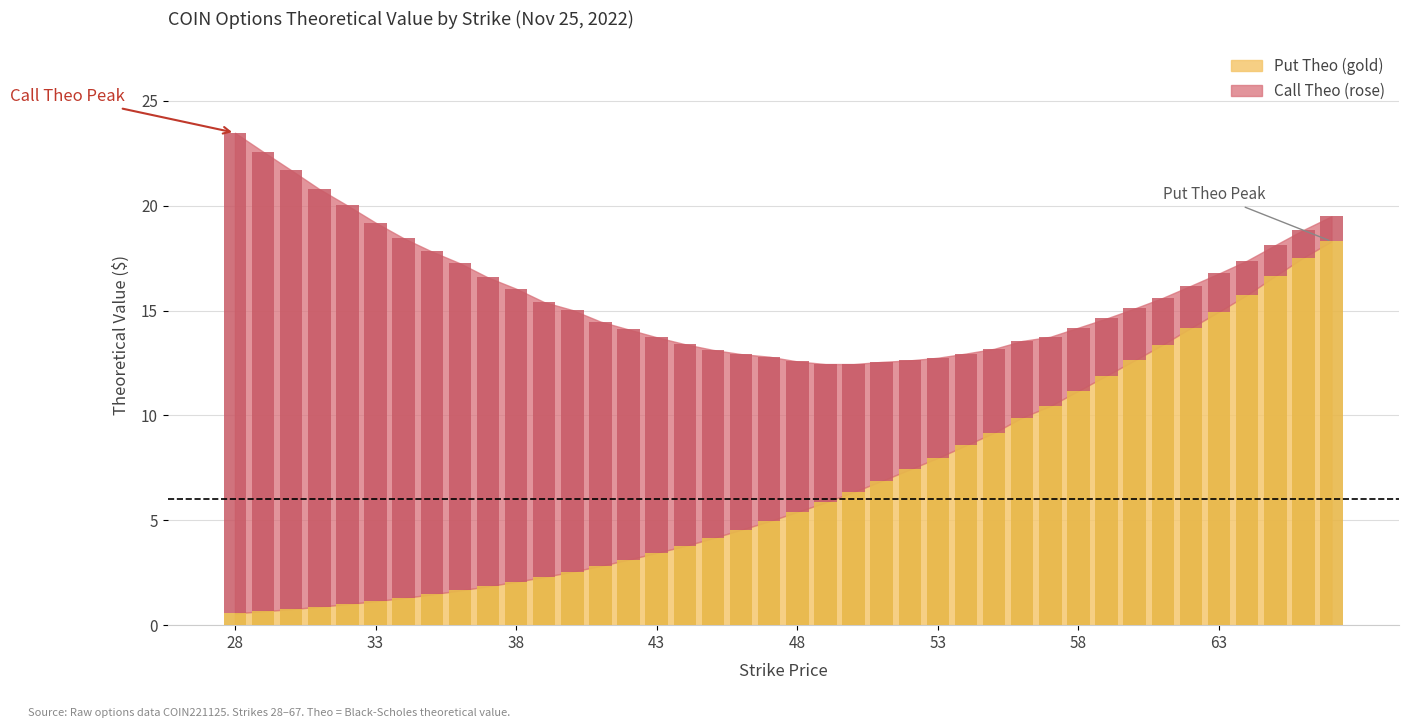

Reading right to left, list all the values displayed in this chart.

Call Theo: 1.2	1.3	1.5	1.6	1.8	2.0	2.2	2.5	2.7	3.0	3.3	3.7	4.0	4.4	4.8	5.2	5.7	6.1	6.6	7.2	7.9	8.4	9.0	9.6	10.3	11.0	11.6	12.5	13.1	14.0	14.7	15.6	16.4	17.2	18.1	19.0	19.9	20.9	21.9	22.9
Put Theo: 18.3	17.5	16.6	15.7	14.9	14.2	13.4	12.6	11.9	11.2	10.5	9.9	9.2	8.6	8.0	7.4	6.9	6.4	5.9	5.4	5.0	4.5	4.2	3.8	3.5	3.1	2.8	2.5	2.3	2.1	1.9	1.7	1.5	1.3	1.1	1.0	0.9	0.8	0.7	0.6